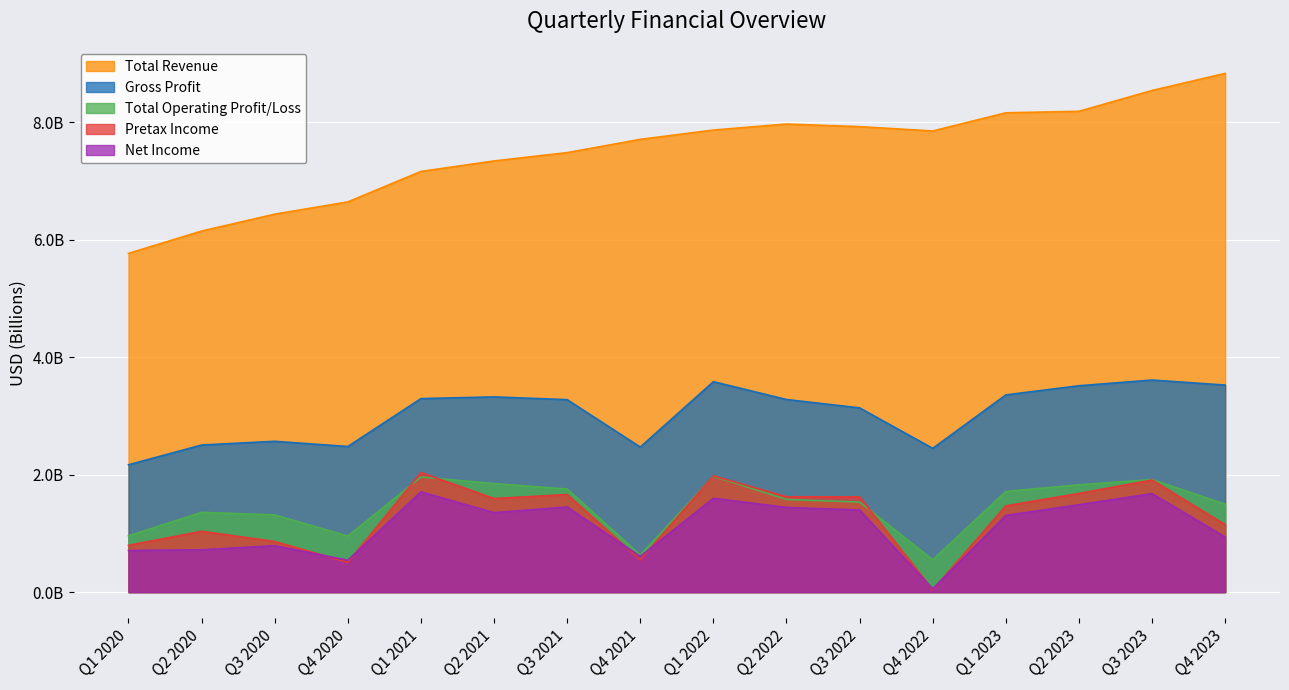

At which label is Total Operating Profit/Loss closest to 1?

Q1 2020